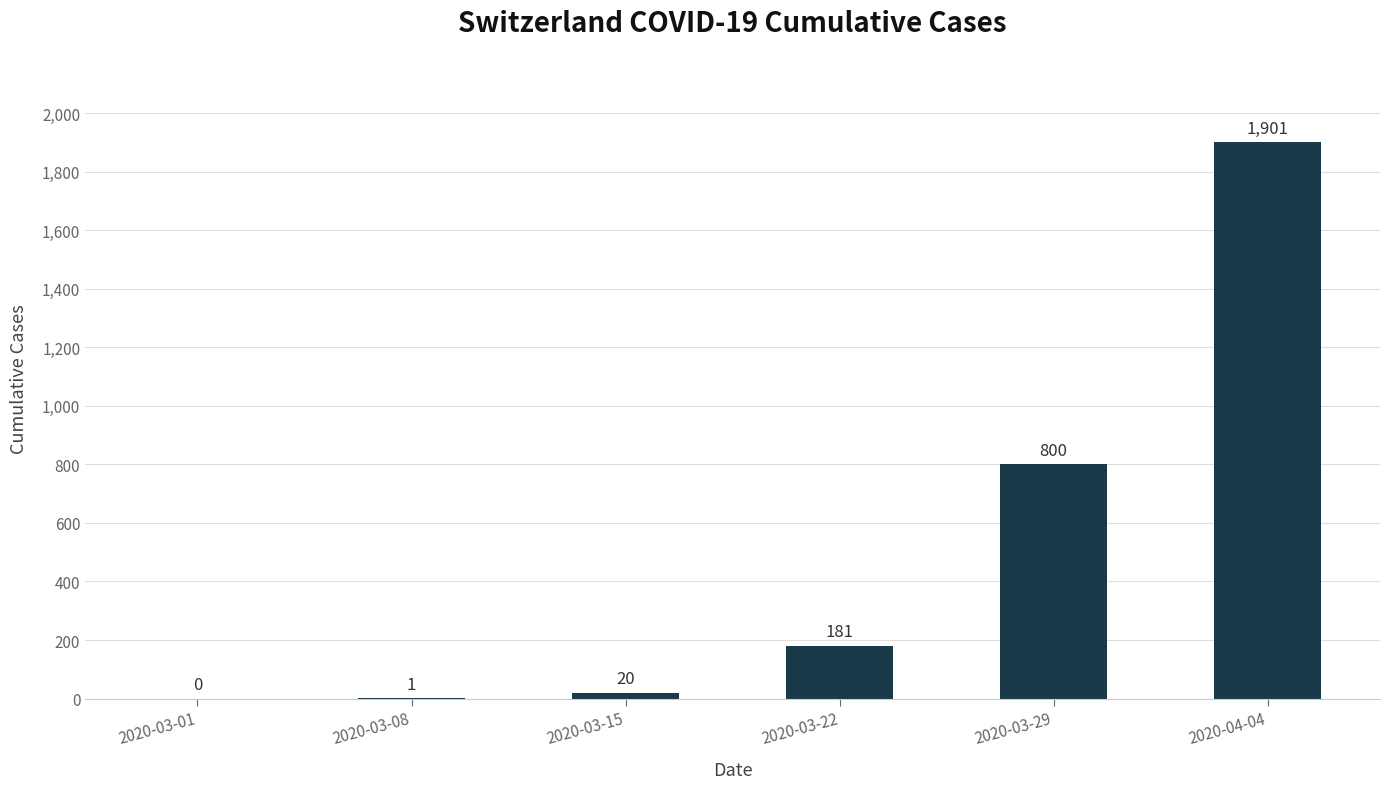

What is the approximate value at 2020-04-04?

1901